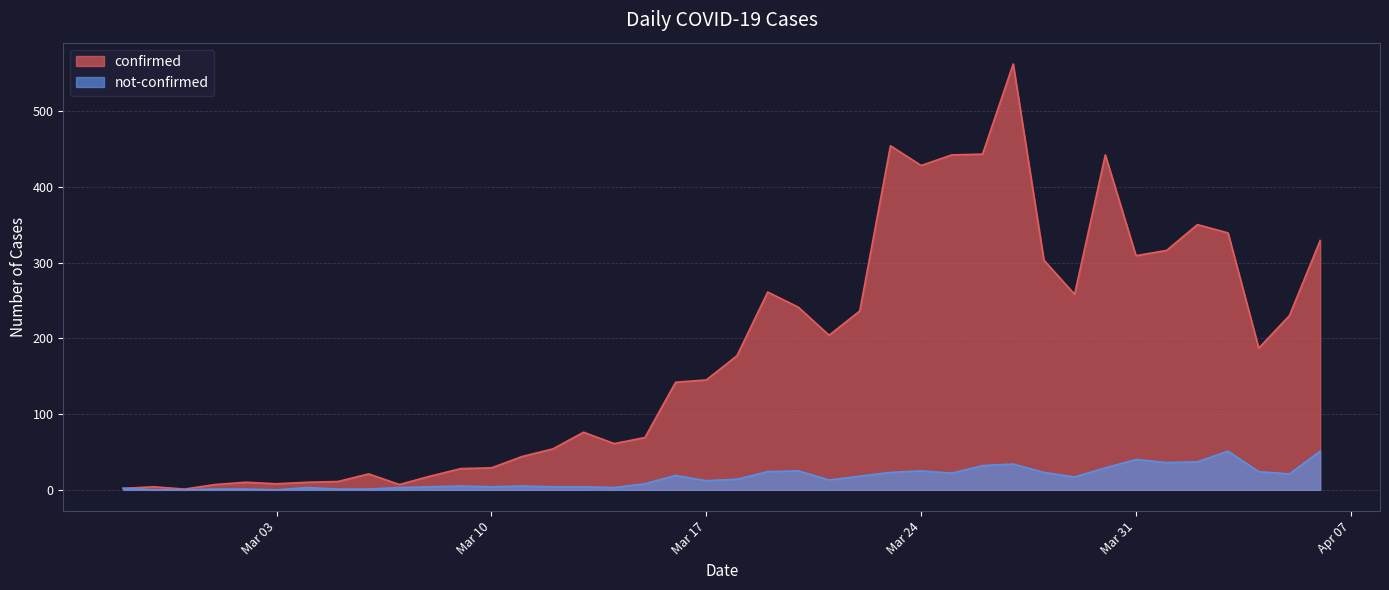

Does the chart have visible grid lines?

Yes